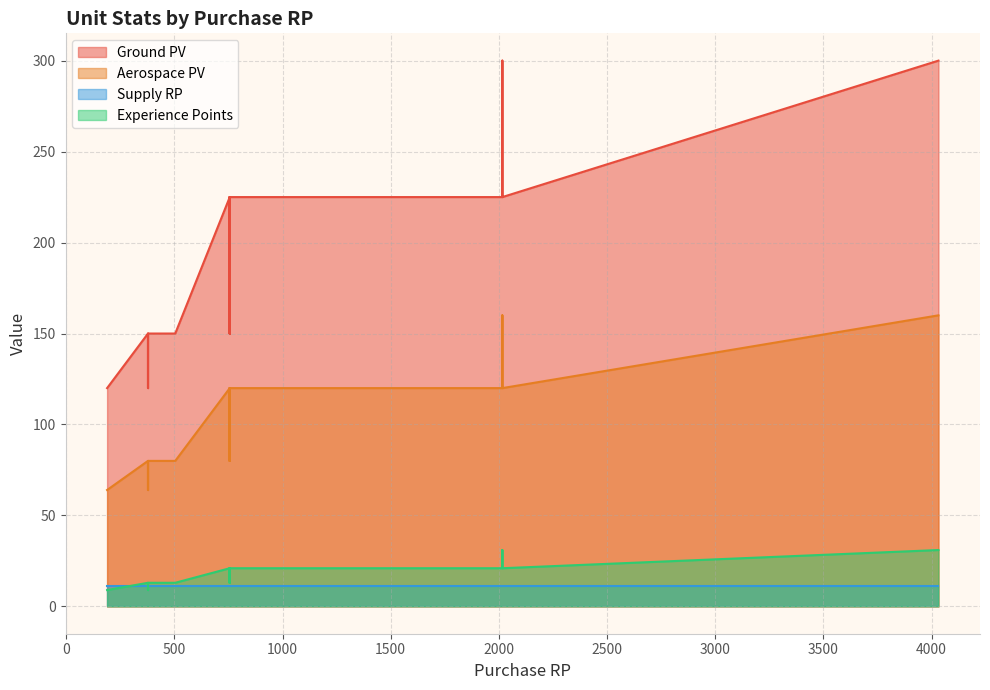

At which label does Experience Points reach its peak?

4032